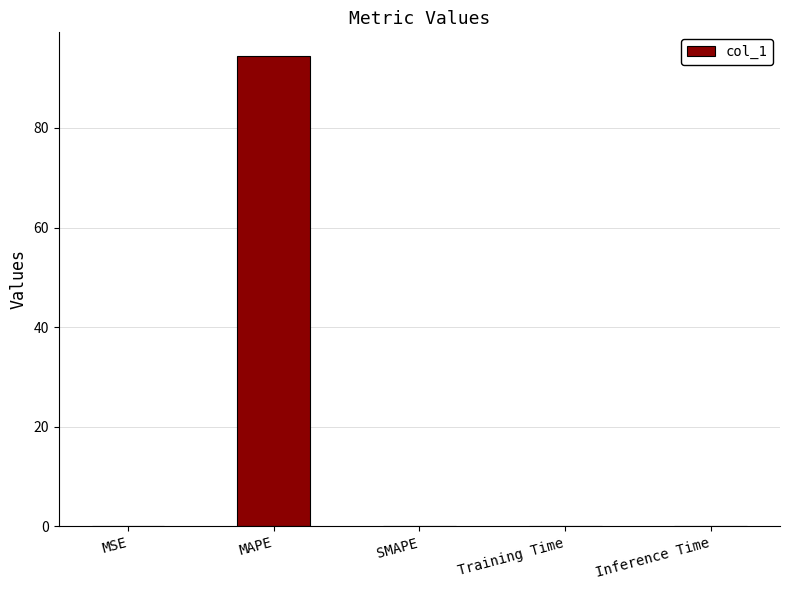

Is it true that the value at MSE is 0.0?

True